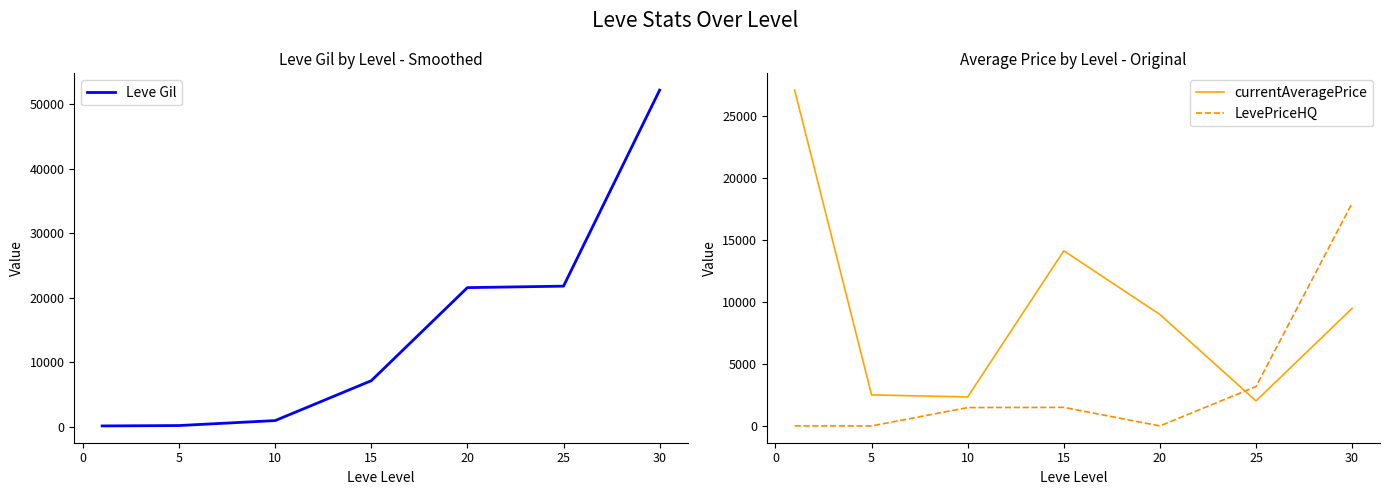

What is the value of the currentAveragePrice point at the 5th from the left?

9000.0